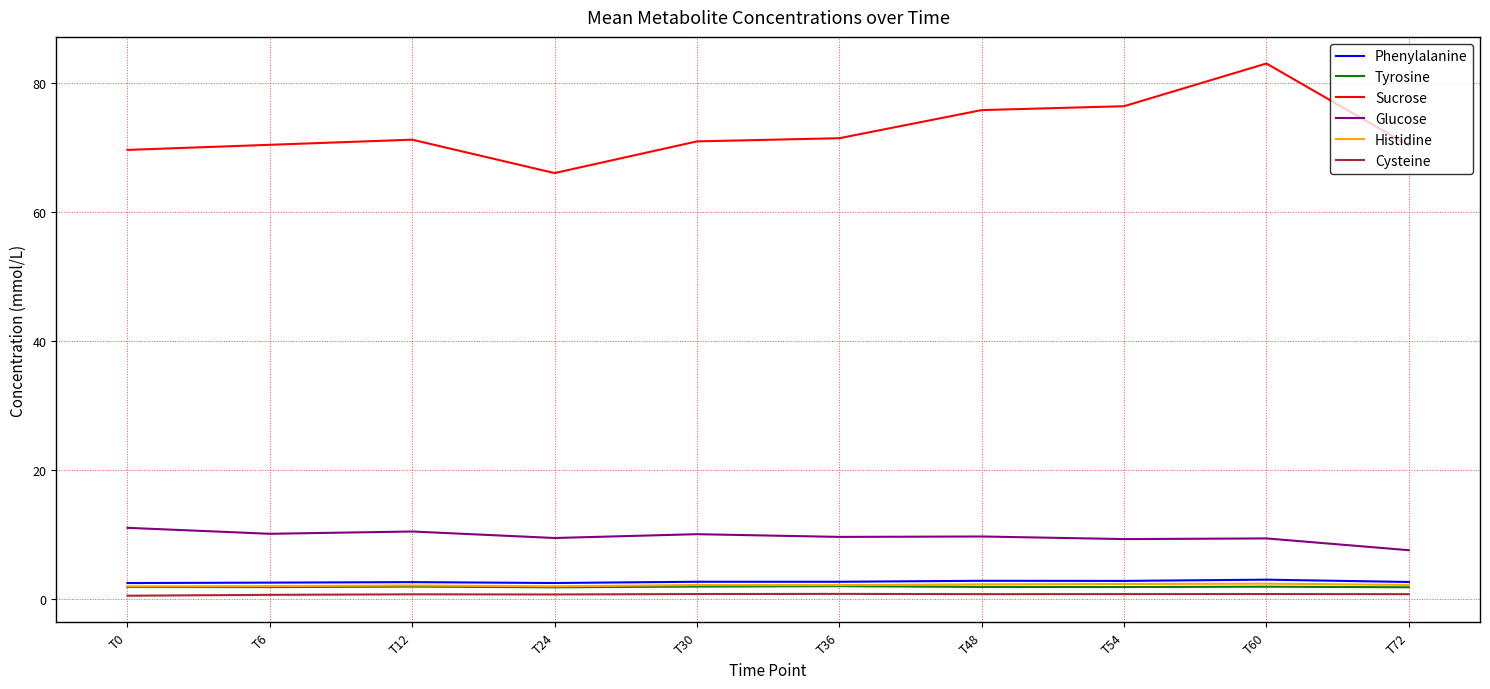

True or false: Histidine and Phenylalanine cross at least once.

False